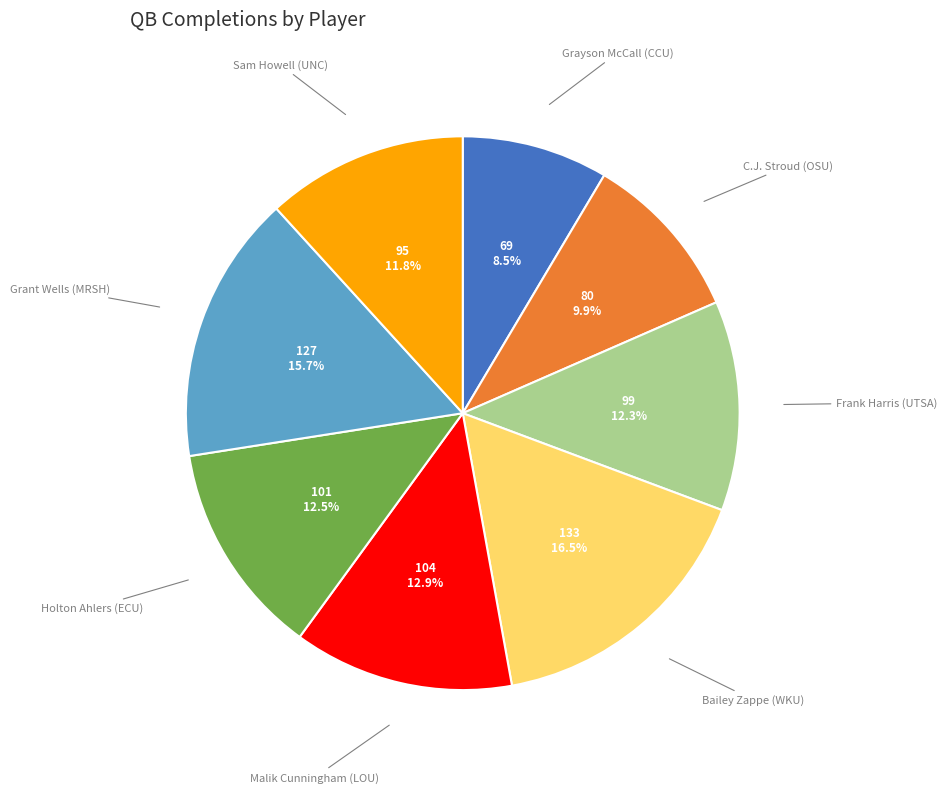

How many segments does this pie chart have?

8